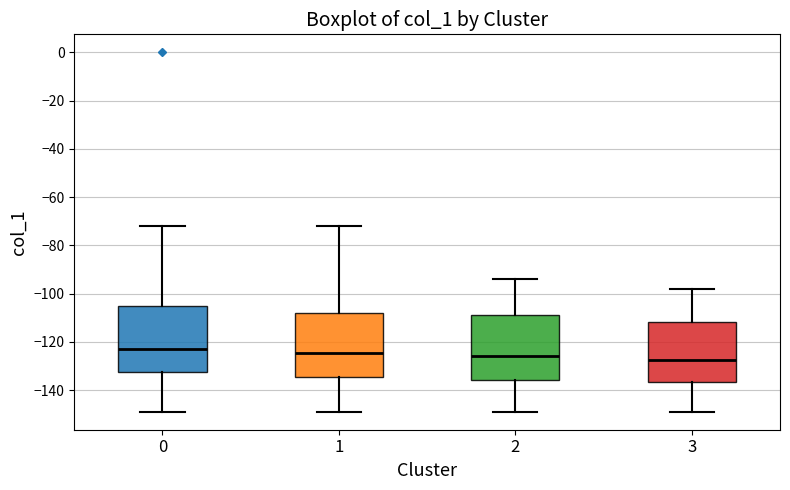

Reading left to right, read every box against the y-axis: the position of its median line, the range the box covers, and the ends of its whiskers. The values are not printed on the chart, so give them approximately, as read against the axis.

0: median -122, box -132 to -104, whiskers -148 to -72
1: median -124, box -134 to -108, whiskers -148 to -72
2: median -126, box -136 to -108, whiskers -148 to -94
3: median -128, box -136 to -112, whiskers -148 to -98